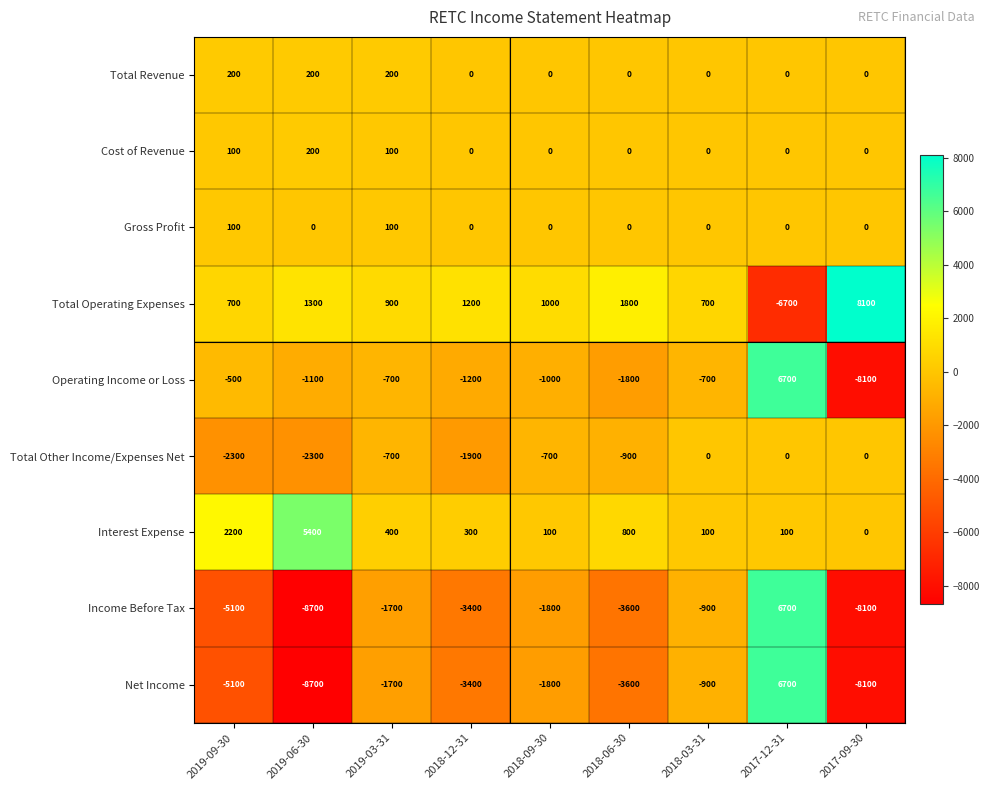

What is the difference between the highest and lowest values at 2018-09-30?

2800